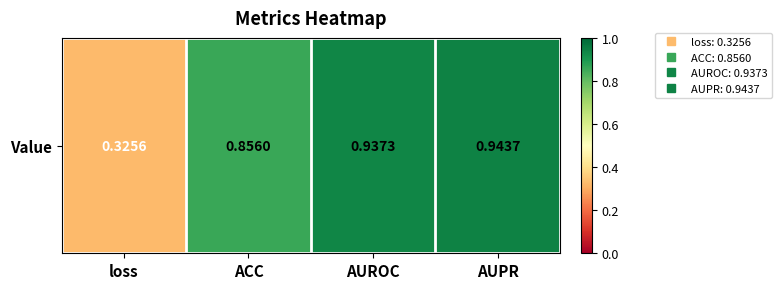

Reading left to right, list all the values displayed in this chart.

loss=0.3	ACC=0.9	AUROC=0.9	AUPR=0.9